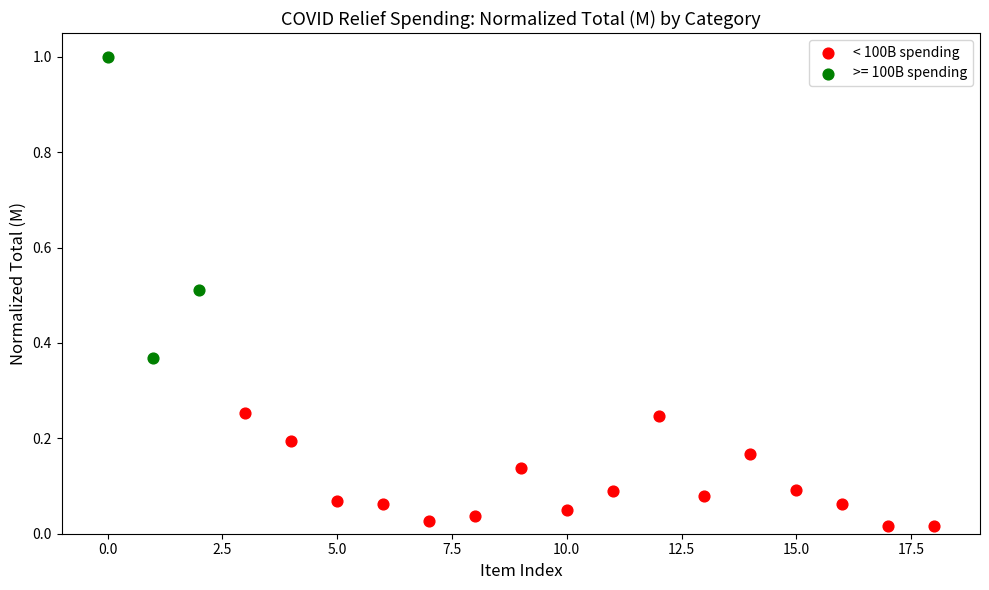

Which series contains the highest Y value?

>= 100B spending